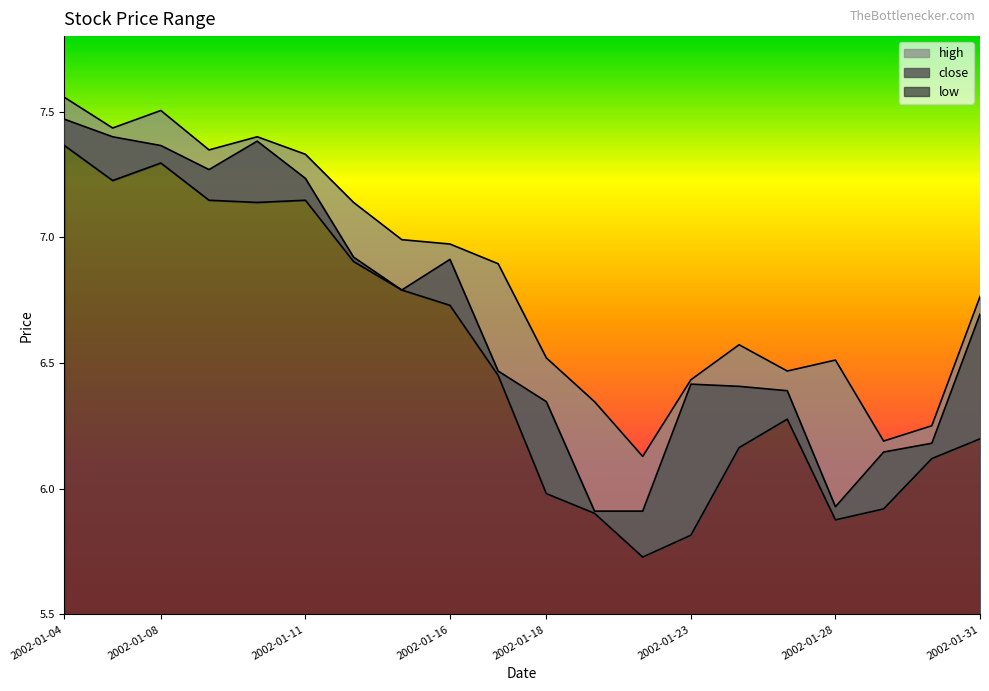

Which series changed the most between 2002-01-04 and 2002-01-25?

high